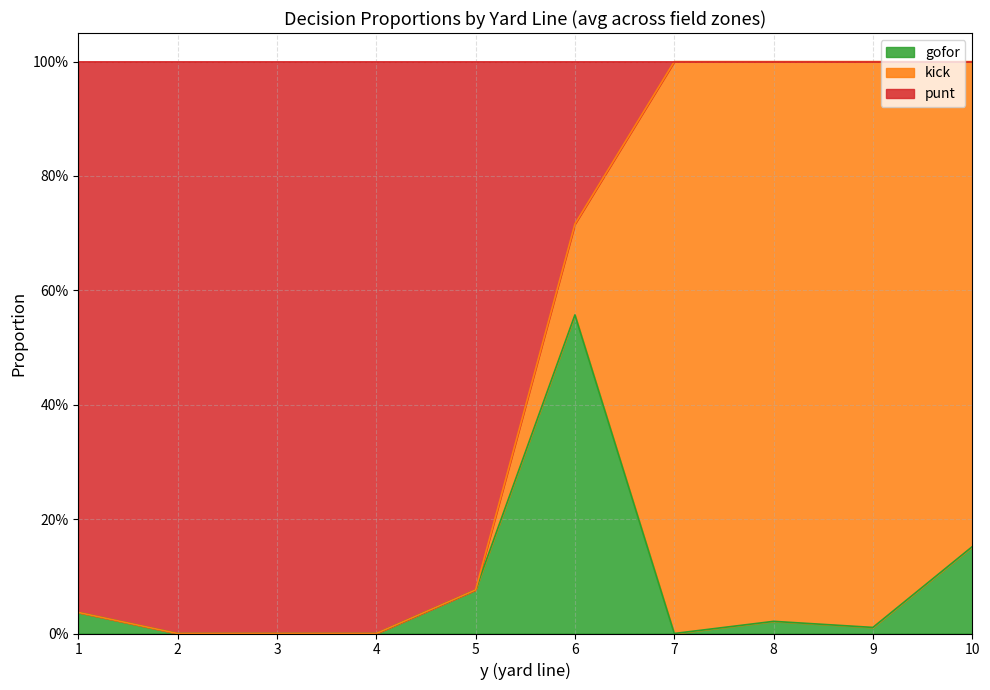

Which series has the largest total across all categories?

punt